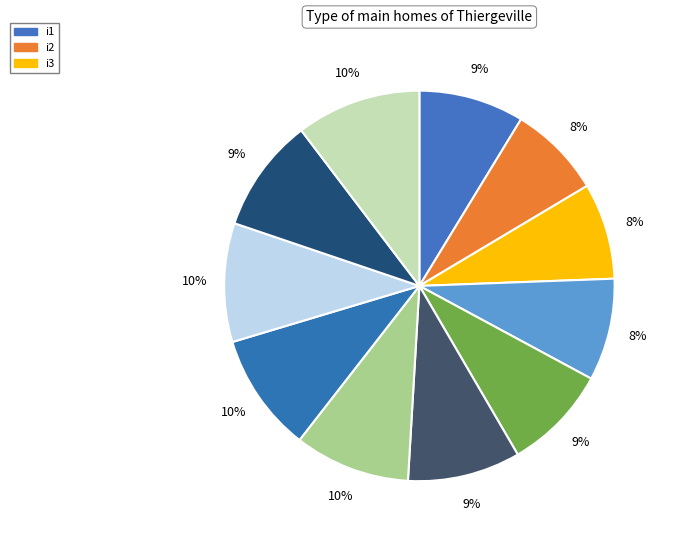

How many slices are in this pie chart?

11